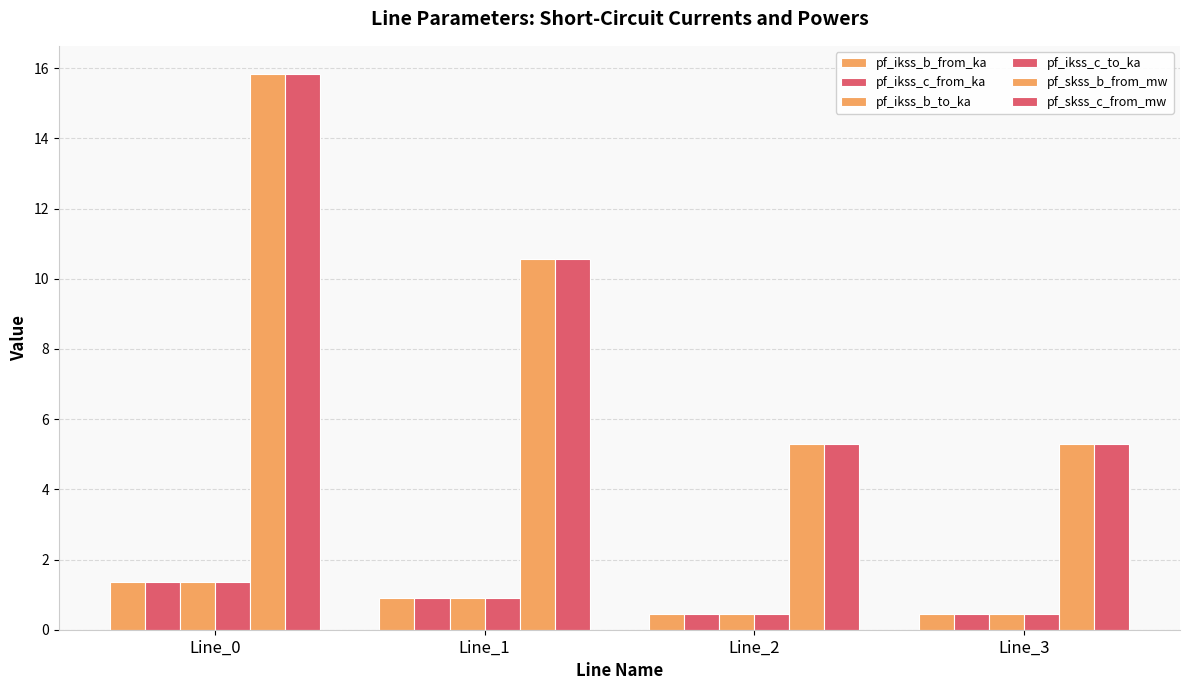

What is the minimum value shown in the chart?

0.5